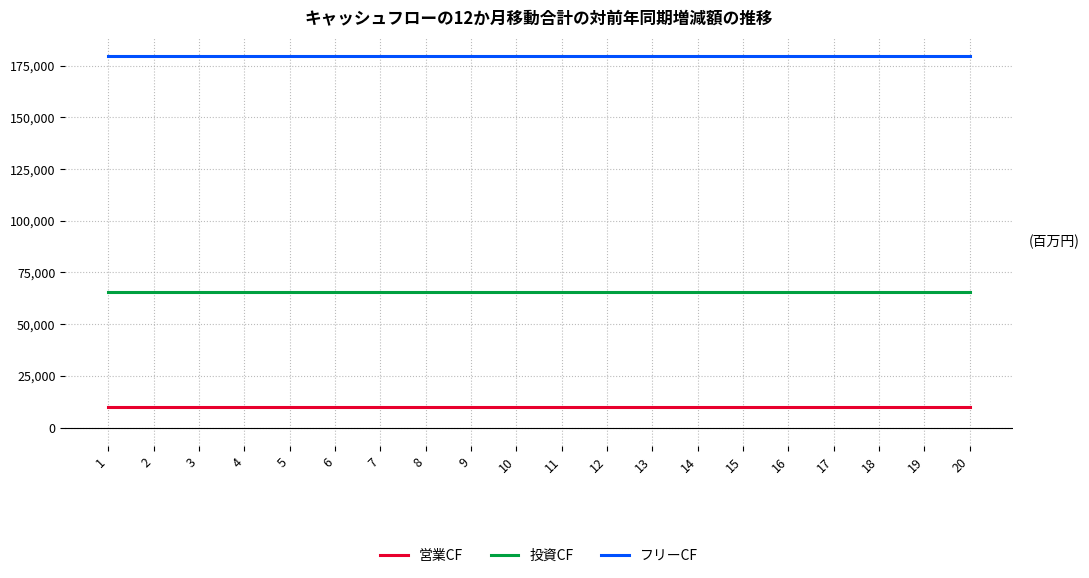

What is the spread (max minus min) of values at 12?

169494.5